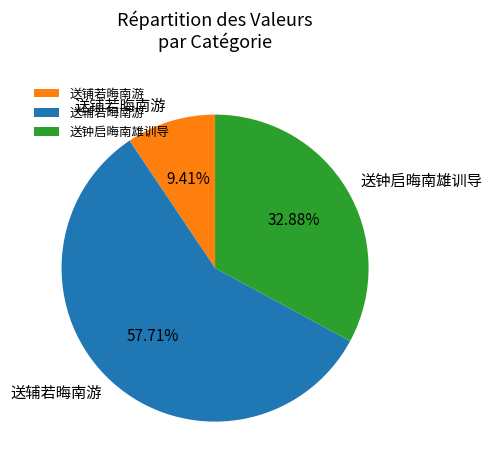

To the nearest percent, what is the difference between the 送钟启晦南雄训导 and 送辅若晦南游 slice percentages?

25%